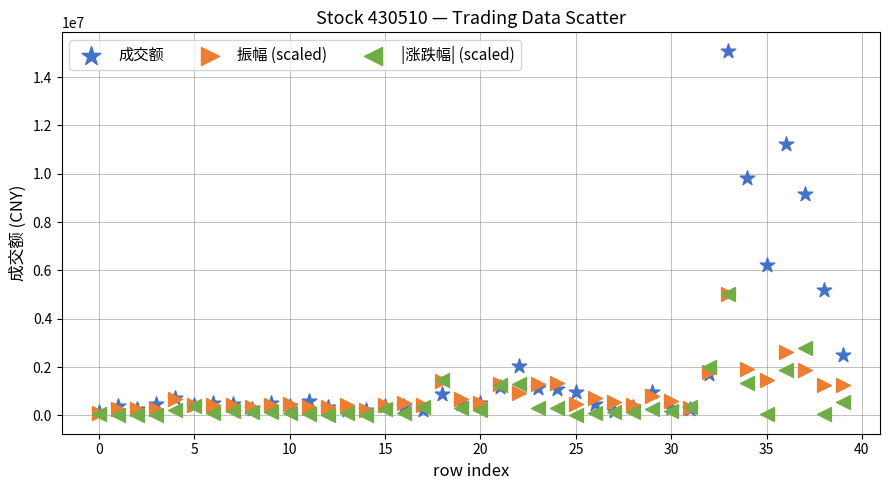

Across all series, what Y value is closest to 7549823?

6221205.4